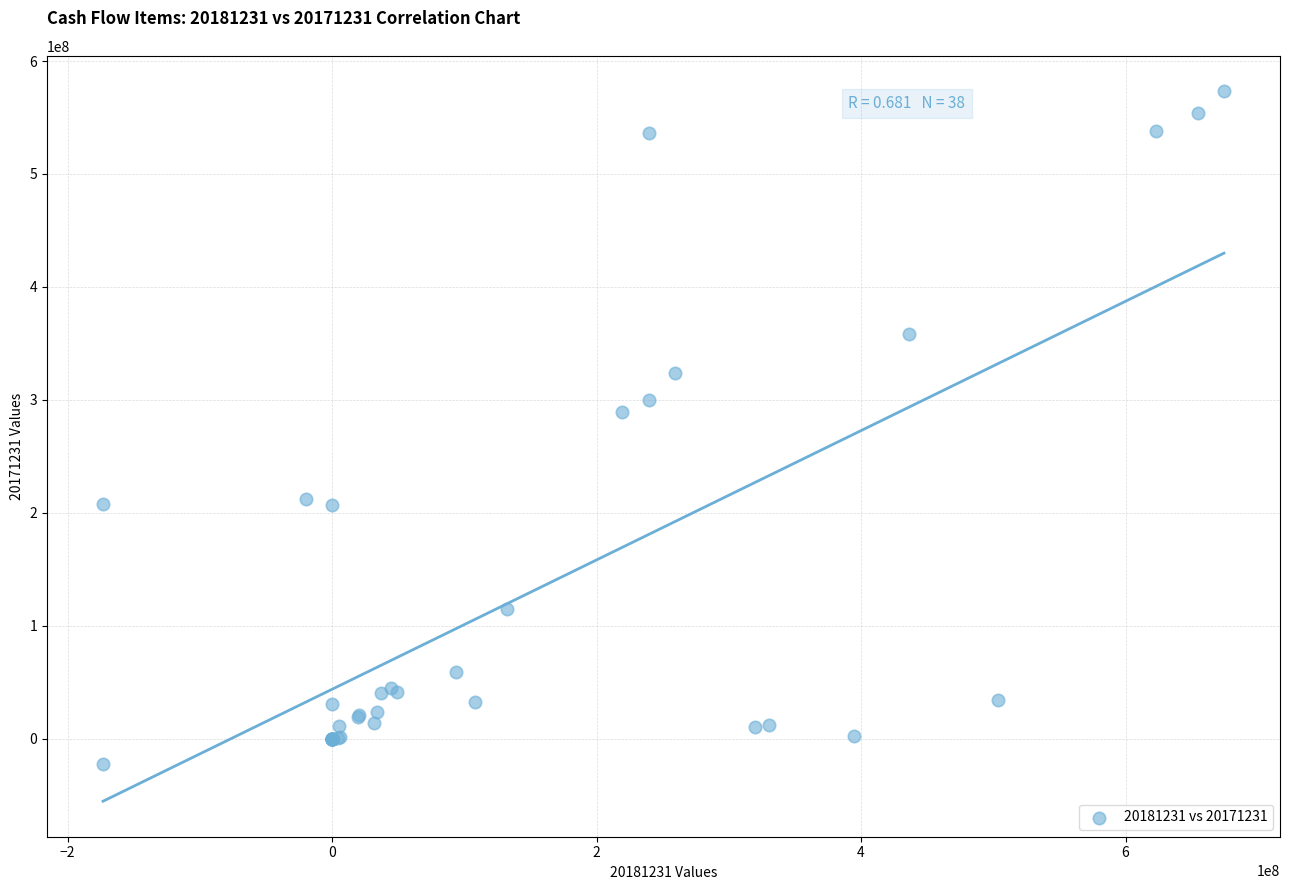

What Y value in the scatter plot is closest to 275105636?

288800000.0